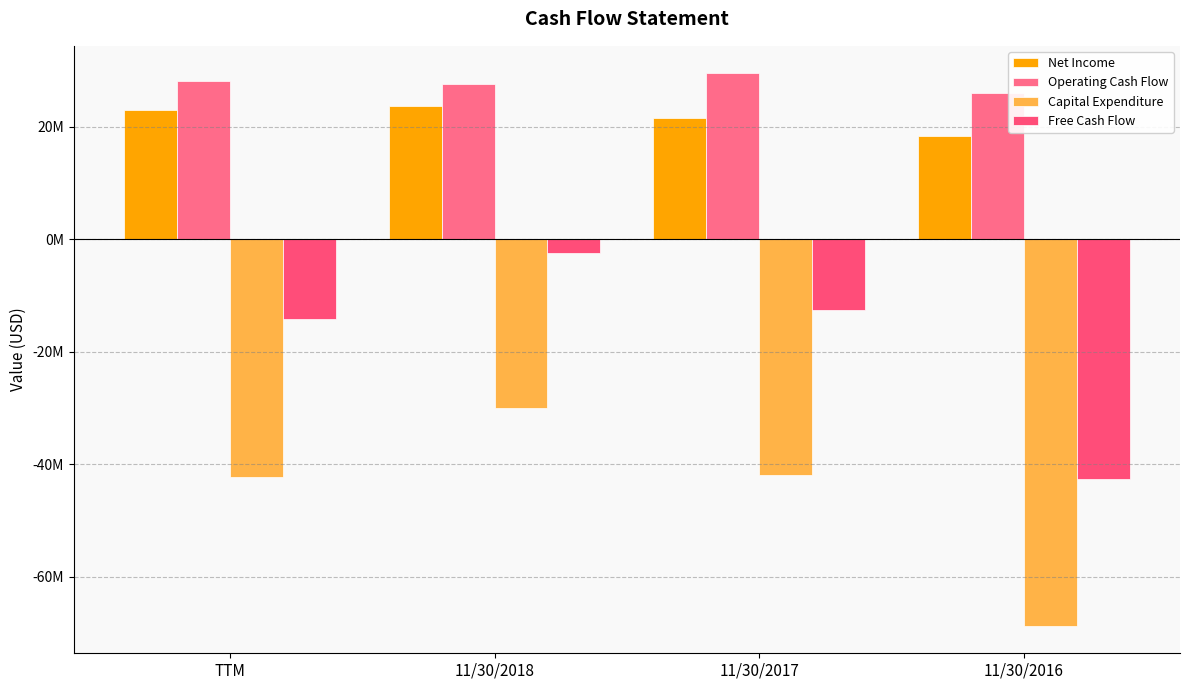

Reading left to right, transcribe all the data shown in this chart.

Net Income: 22956548	23762212	21605025	18437660
Operating Cash Flow: 28074558	27566981	29502605	26005886
Capital Expenditure: -42294121	-29988862	-42022023	-68737582
Free Cash Flow: -14219563	-2421881	-12519418	-42731696